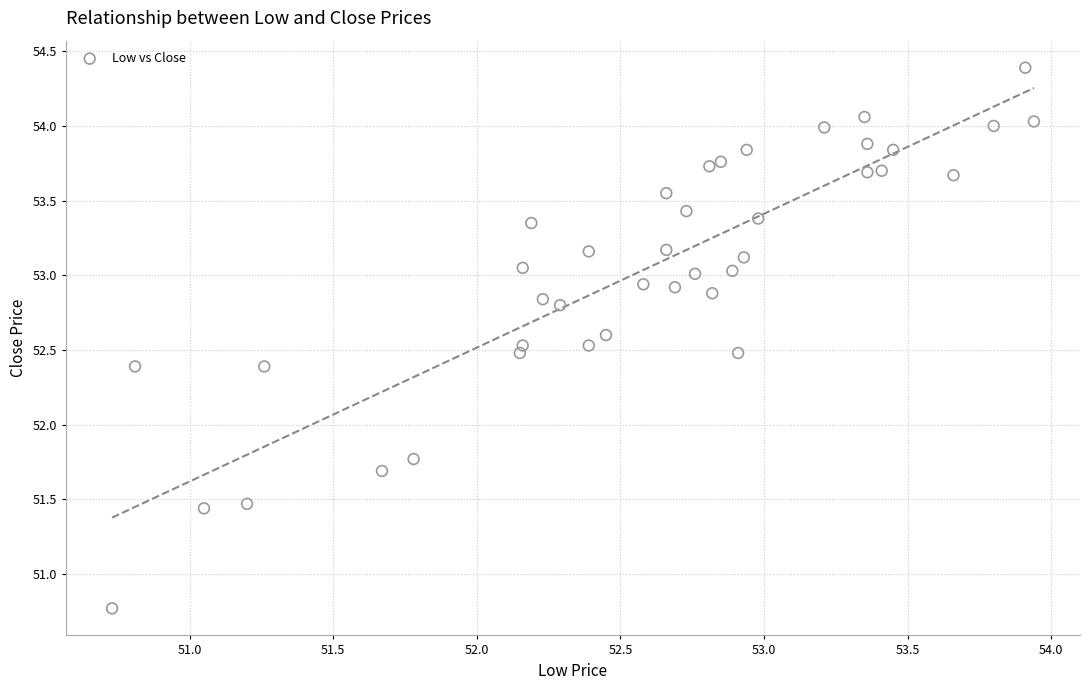

What Y value in the scatter plot is closest to 52?

51.8